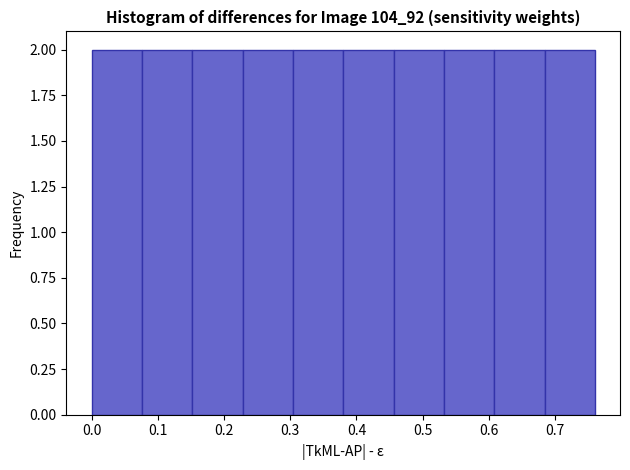

Reading left to right, transcribe this chart: for each bar, give the range it covers on the x-axis and its height. Neither the bar edges nor the heights are printed on the chart, so give them approximately, as read against the axes.

0.000 to 0.076: 2
0.076 to 0.152: 2
0.152 to 0.228: 2
0.228 to 0.304: 2
0.304 to 0.380: 2
0.380 to 0.456: 2
0.456 to 0.532: 2
0.532 to 0.608: 2
0.608 to 0.684: 2
0.684 to 0.760: 2